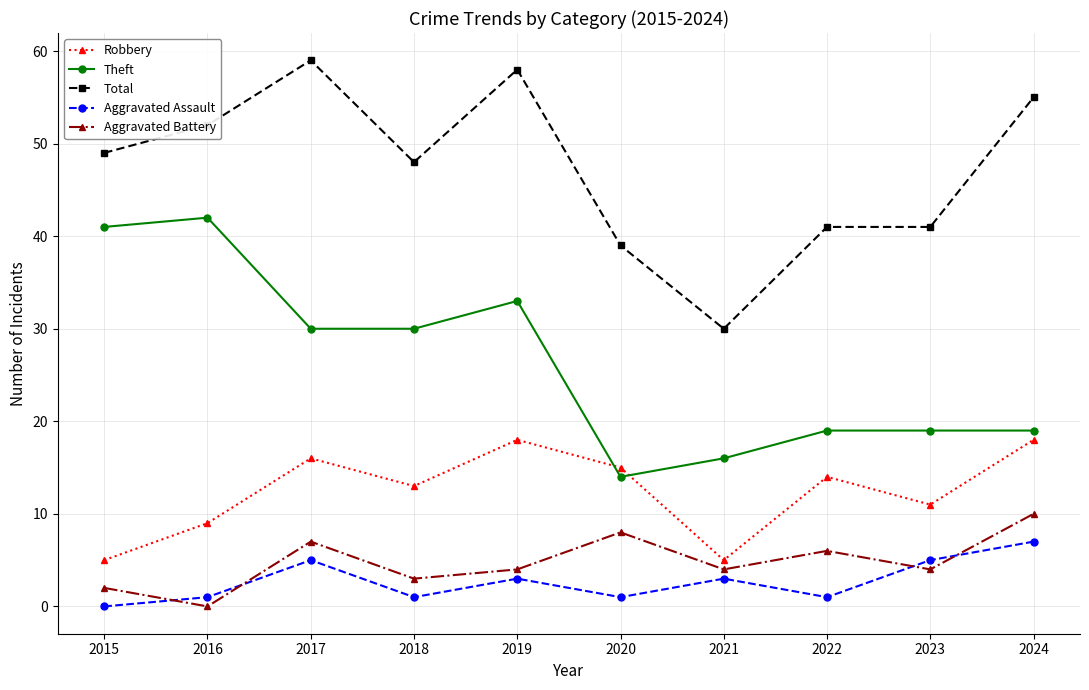

Is it true that Aggravated Assault equals 1 at 2020?

True